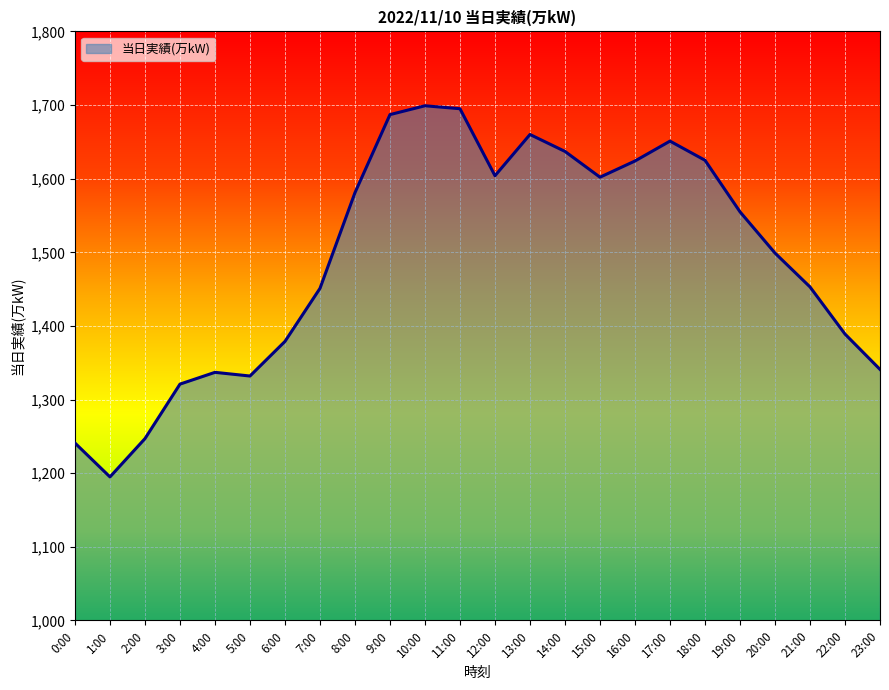

Count the number of data series in this chart.

1